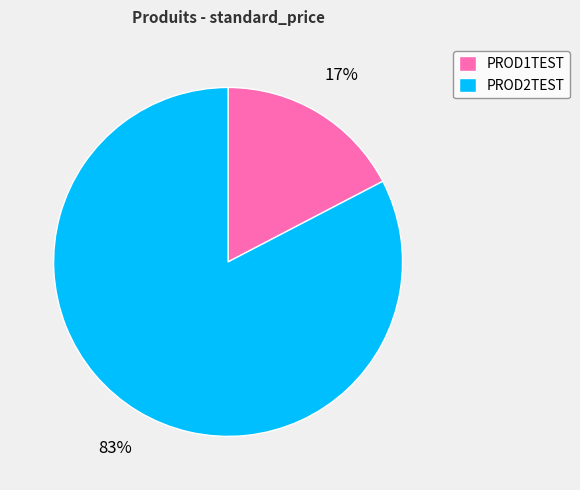

Is the sum of PROD1TEST and PROD2TEST greater than half?

Yes